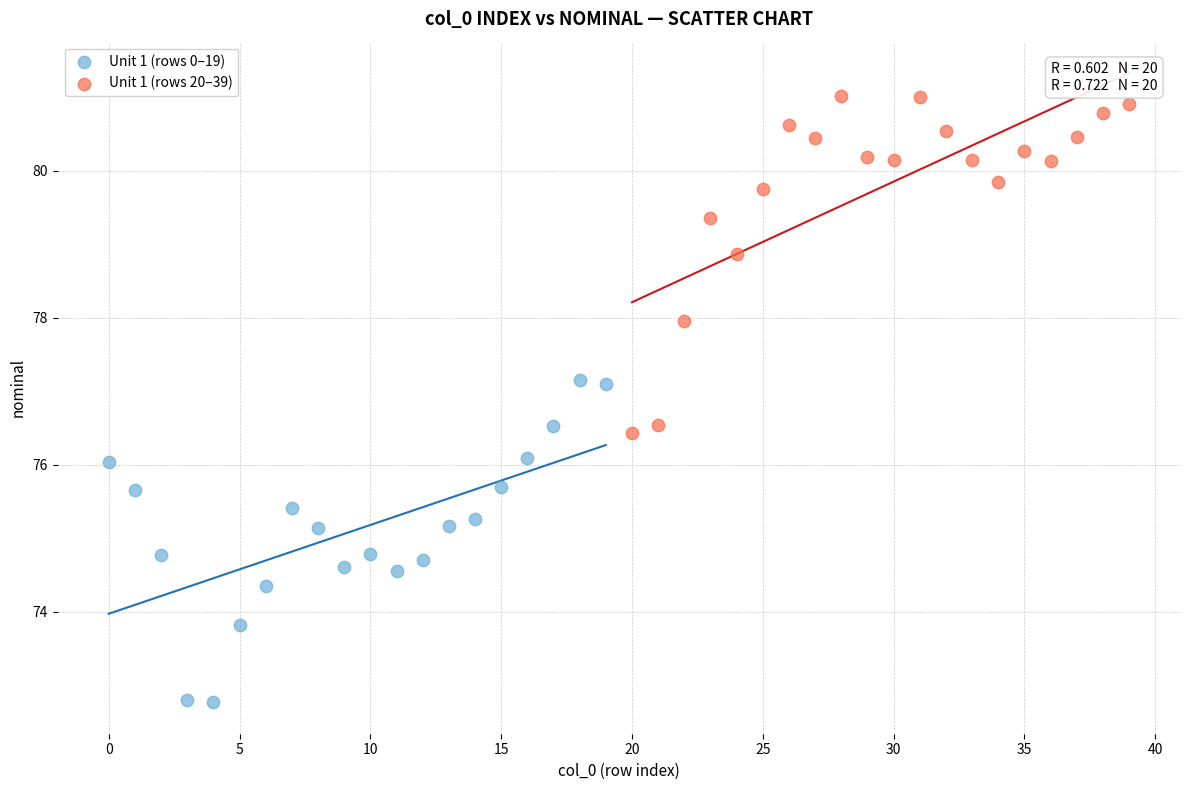

Which series contains the highest Y value?

Unit 1 (rows 20–39)